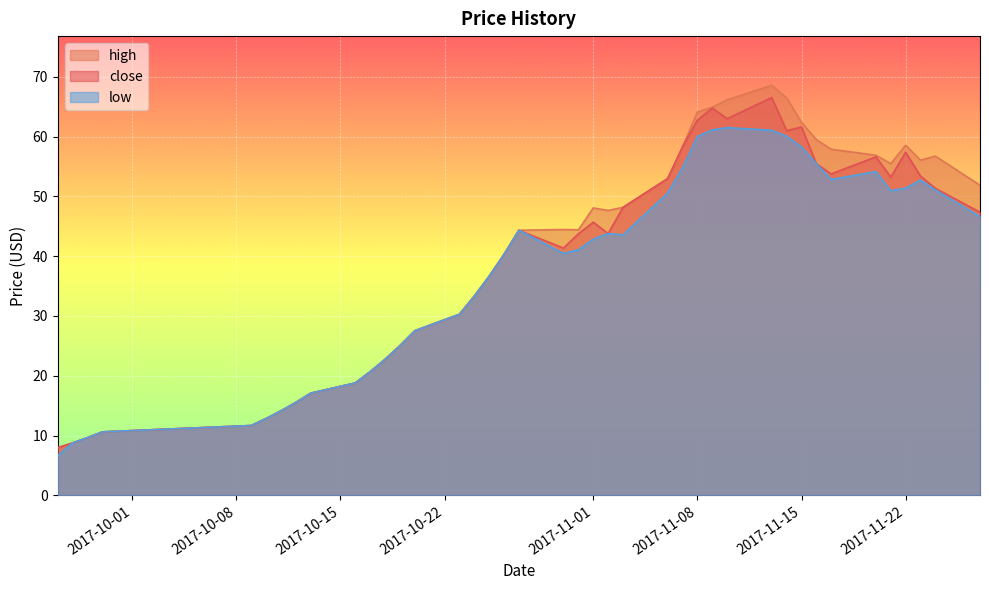

Rank the series at 2017-11-03 from lowest to highest value.

low, close, high